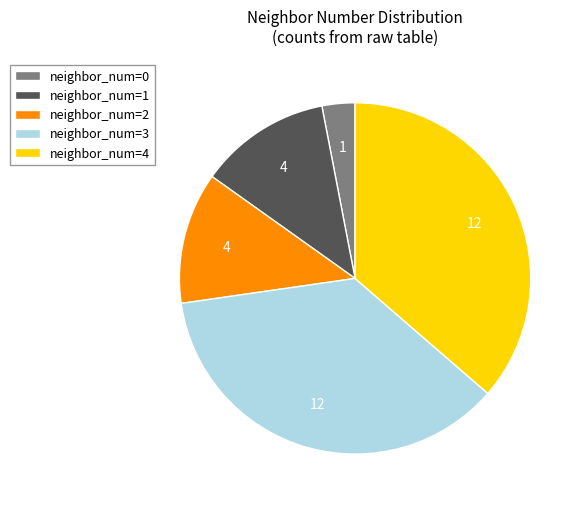

Which slice is the smallest?

neighbor_num=0